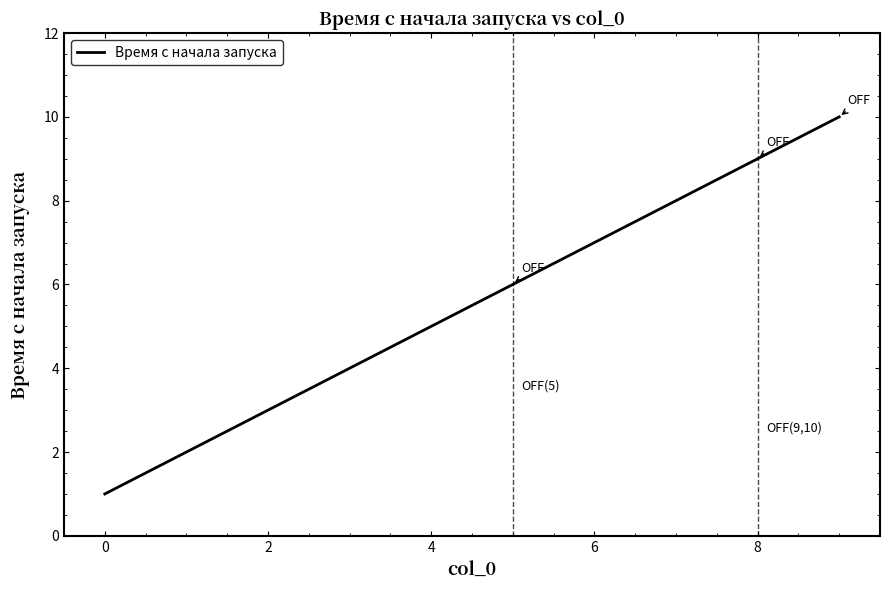

What is the maximum value shown in the chart?

10